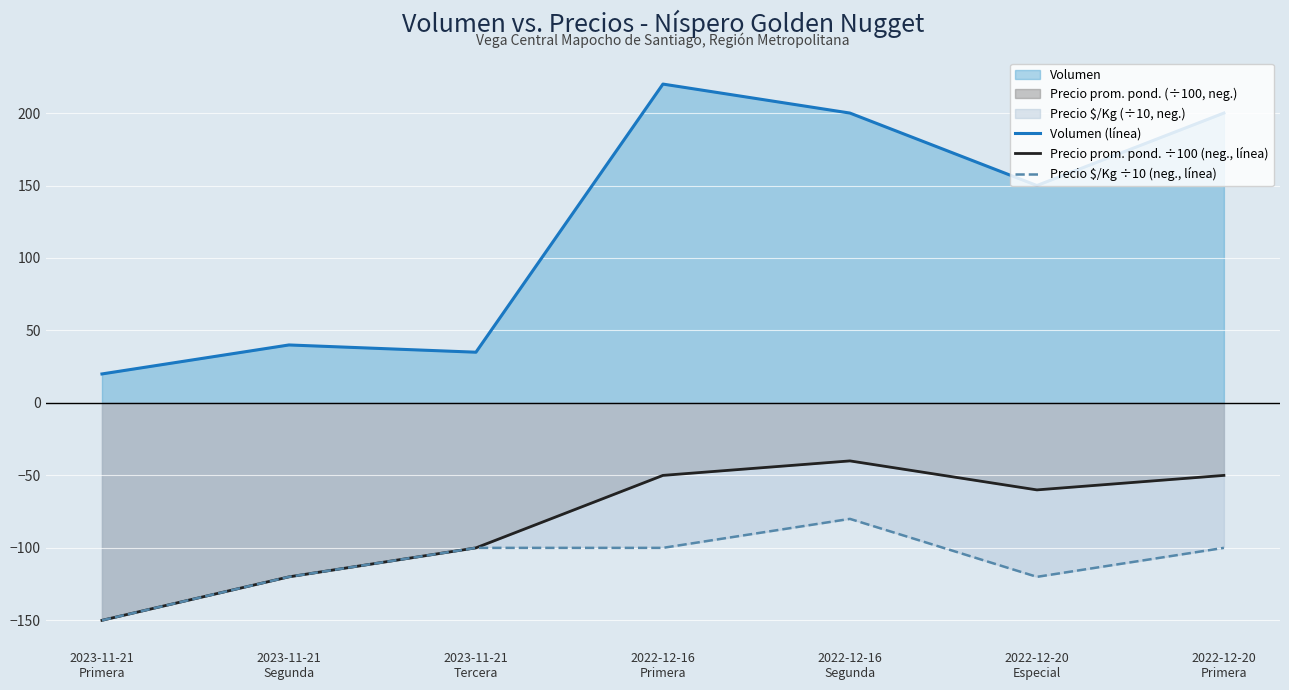

True or false: Precio prom. pond. ÷100 (neg., línea) and Volumen (línea) intersect in this chart.

False